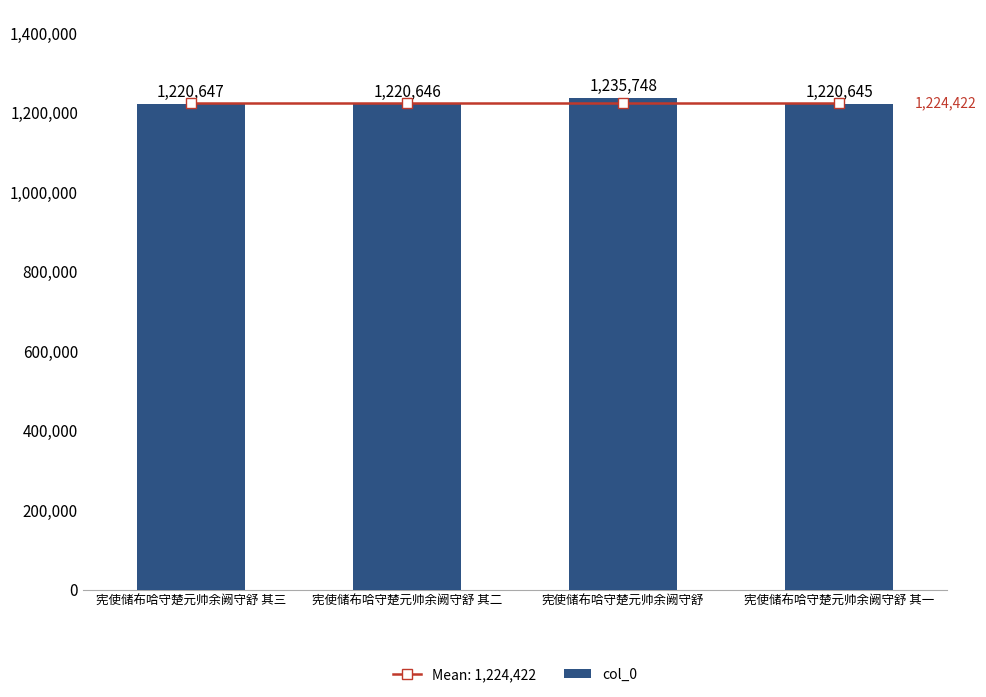

What is the change in value from 宪使储布哈守楚元帅余阙守舒 其二 to 宪使储布哈守楚元帅余阙守舒 其一?

-1